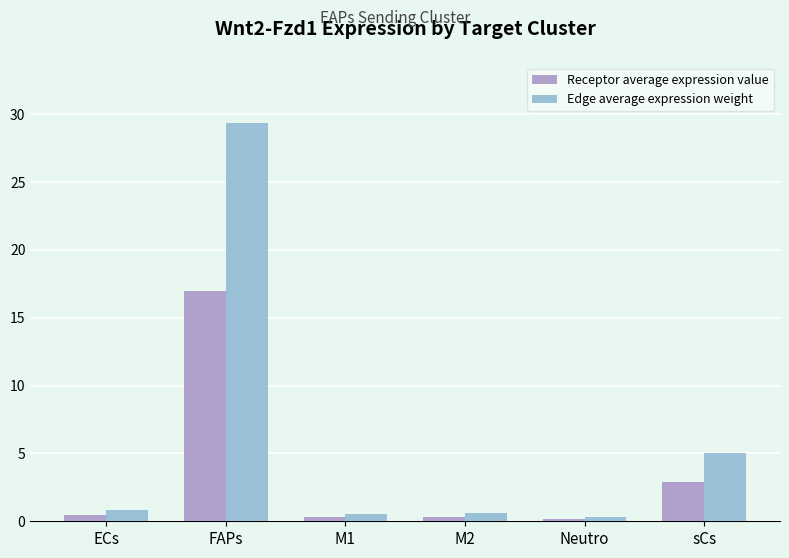

Which series has the largest range (max minus min)?

Edge average expression weight